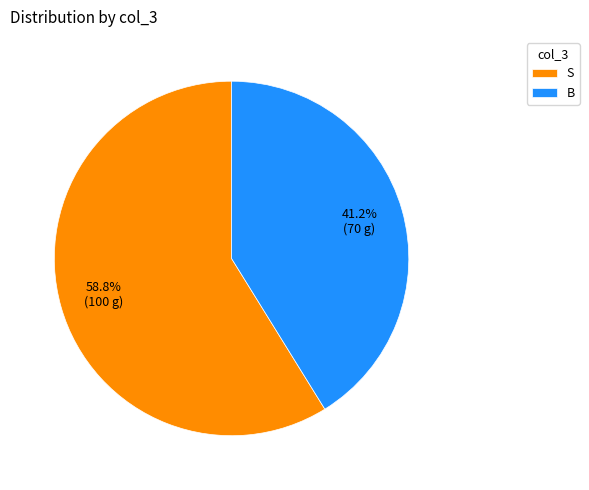

What is the ratio of the value at B to the value at S?

0.7